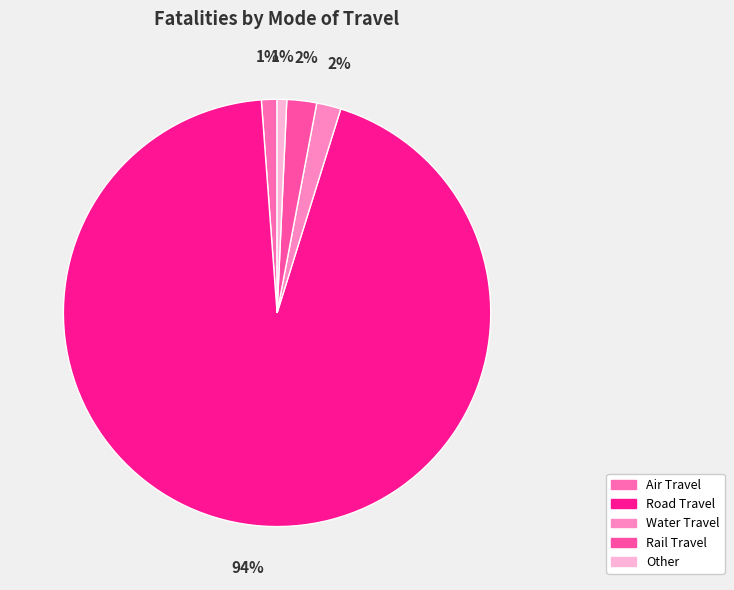

Count the number of slices in the pie.

5